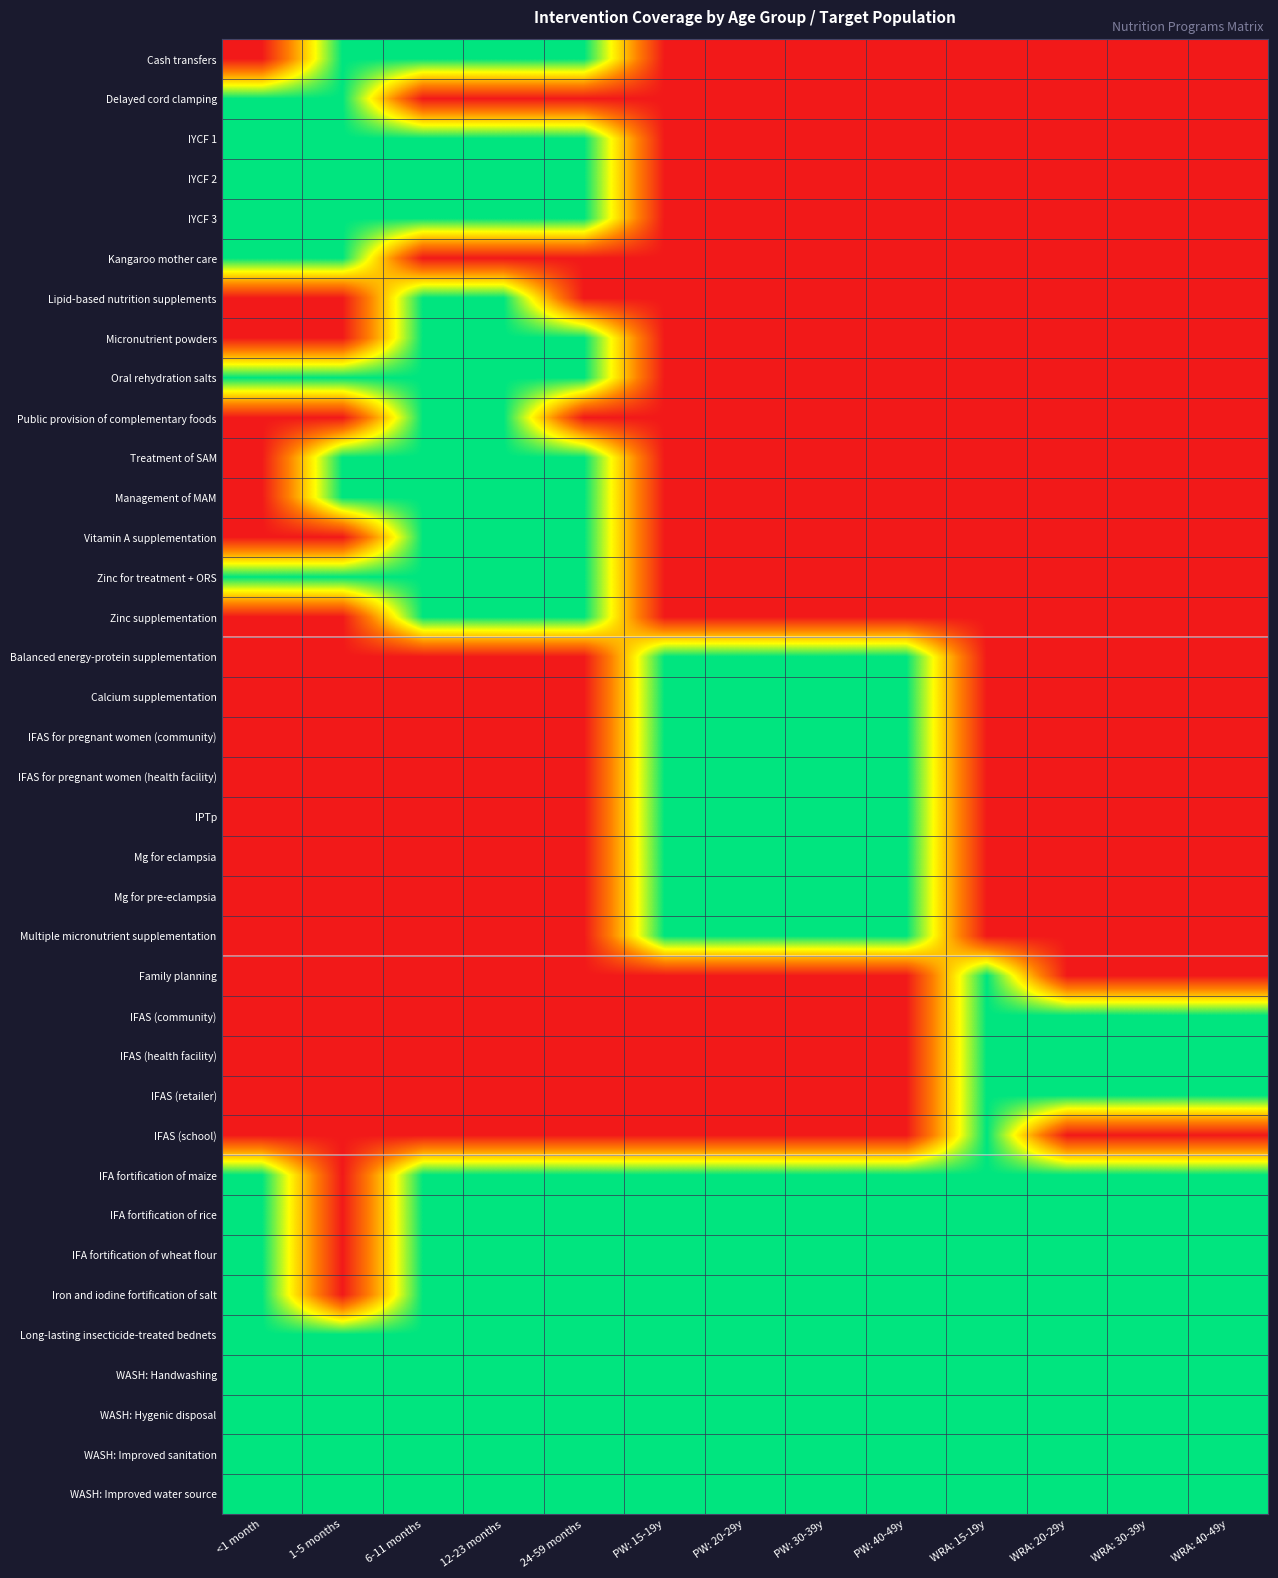

Between WRA: 30-39y and 24-59 months, which is larger?

24-59 months